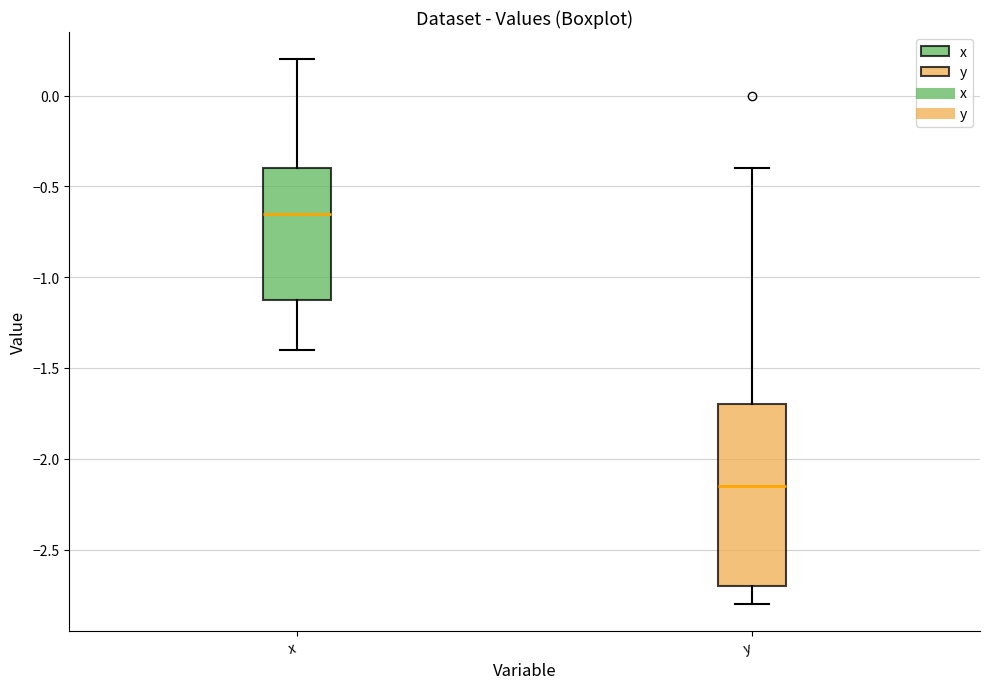

Reading left to right, transcribe this box plot: for each box, give where its median line is, the range the box spans, and where its two whiskers end, as read against the y-axis. The values are not printed on the chart, so give them approximately, as read against the axis.

x: median -0.65, box -1.10 to -0.40, whiskers -1.40 to 0.20
y: median -2.15, box -2.70 to -1.70, whiskers -2.80 to -0.40